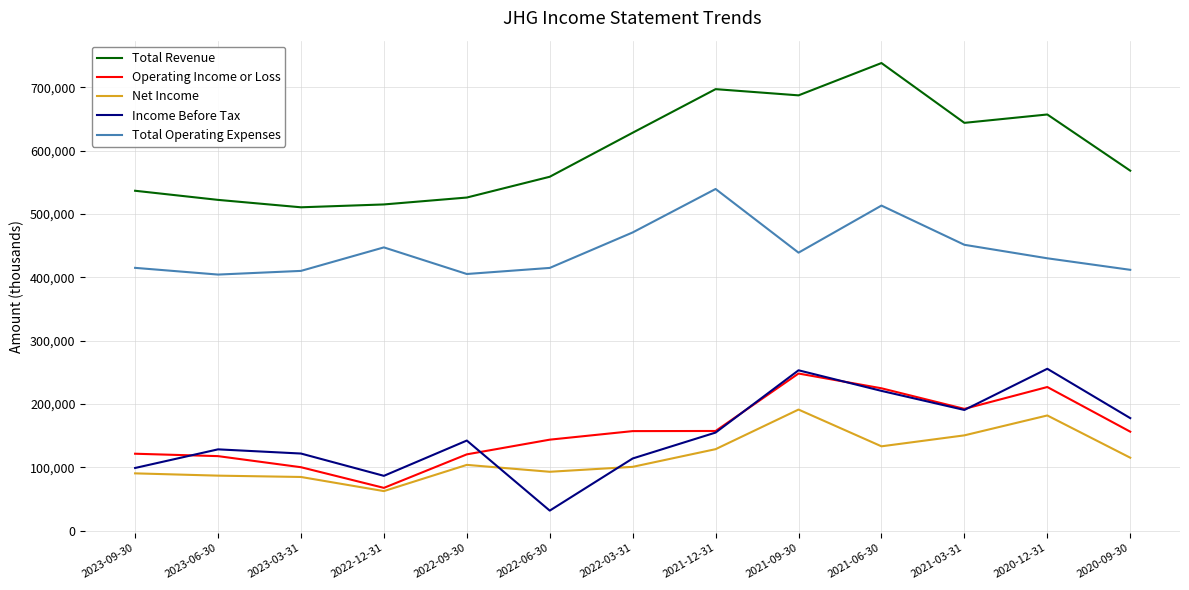

The Operating Income or Loss series shows 22701 at 2023-03-31. True or false?

False